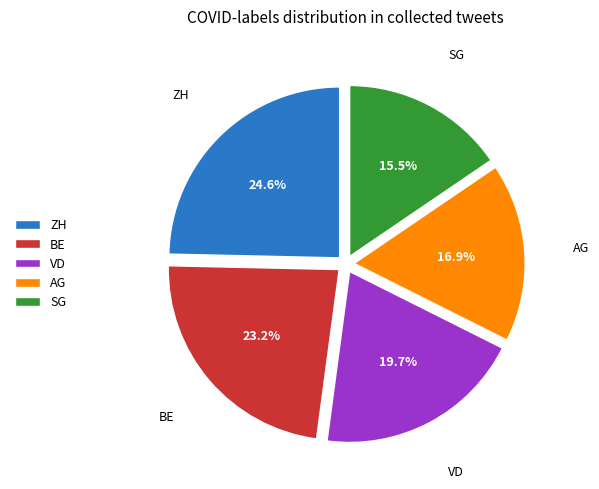

What portion of the pie excludes SG?

84.5%